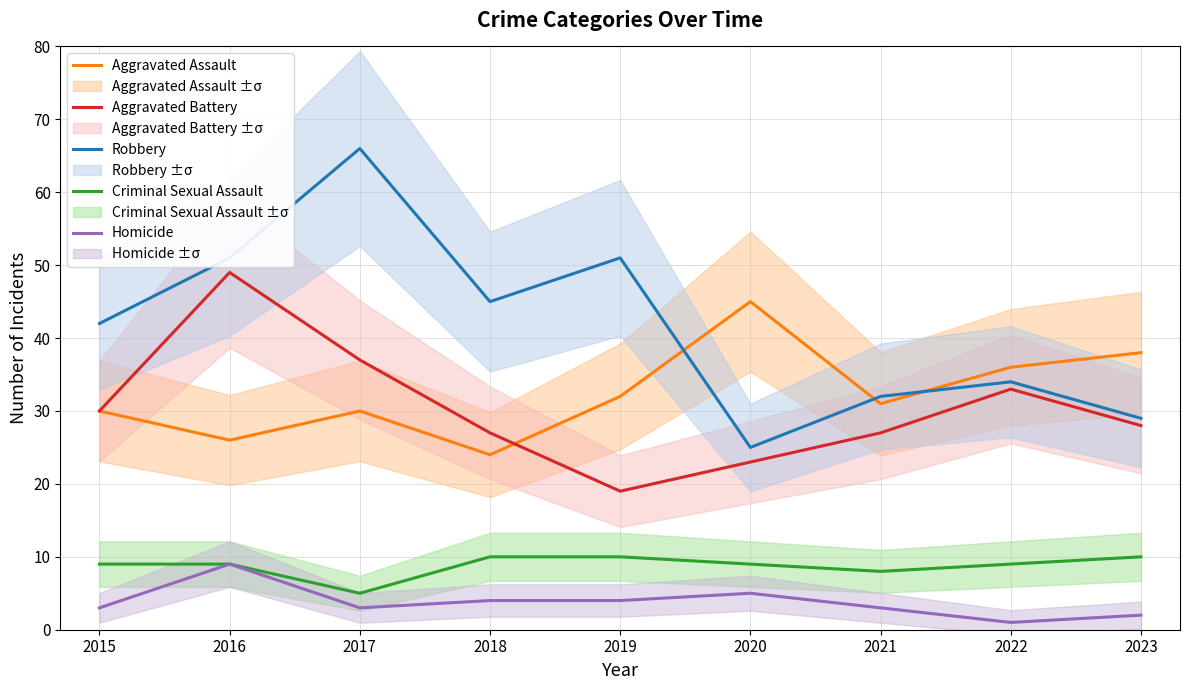

True or false: Criminal Sexual Assault and Aggravated Battery intersect in this chart.

False